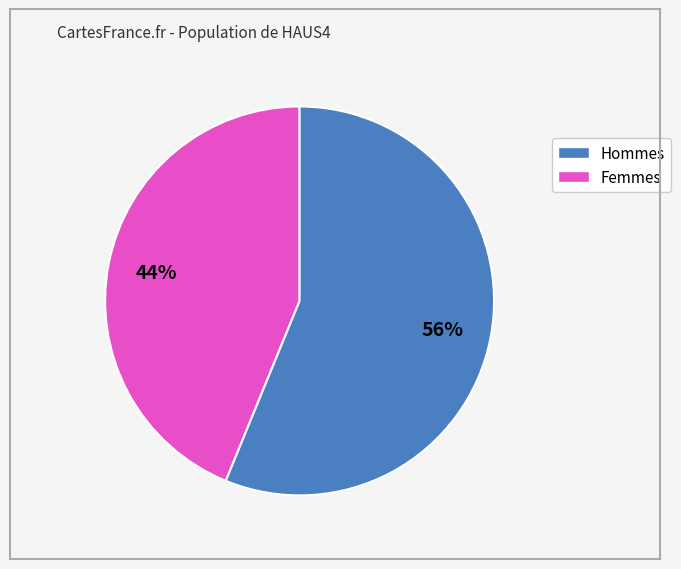

To the nearest percent, what is the difference between the largest and smallest slice percentages?

12%